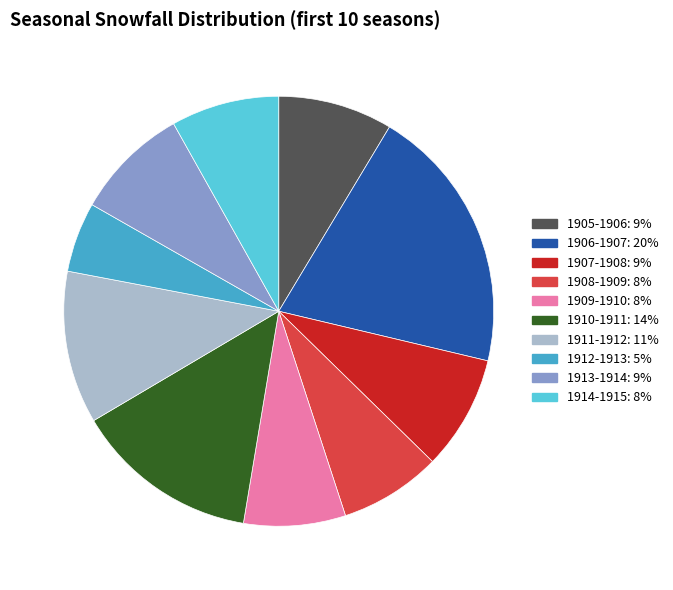

How many segments does this pie chart have?

10